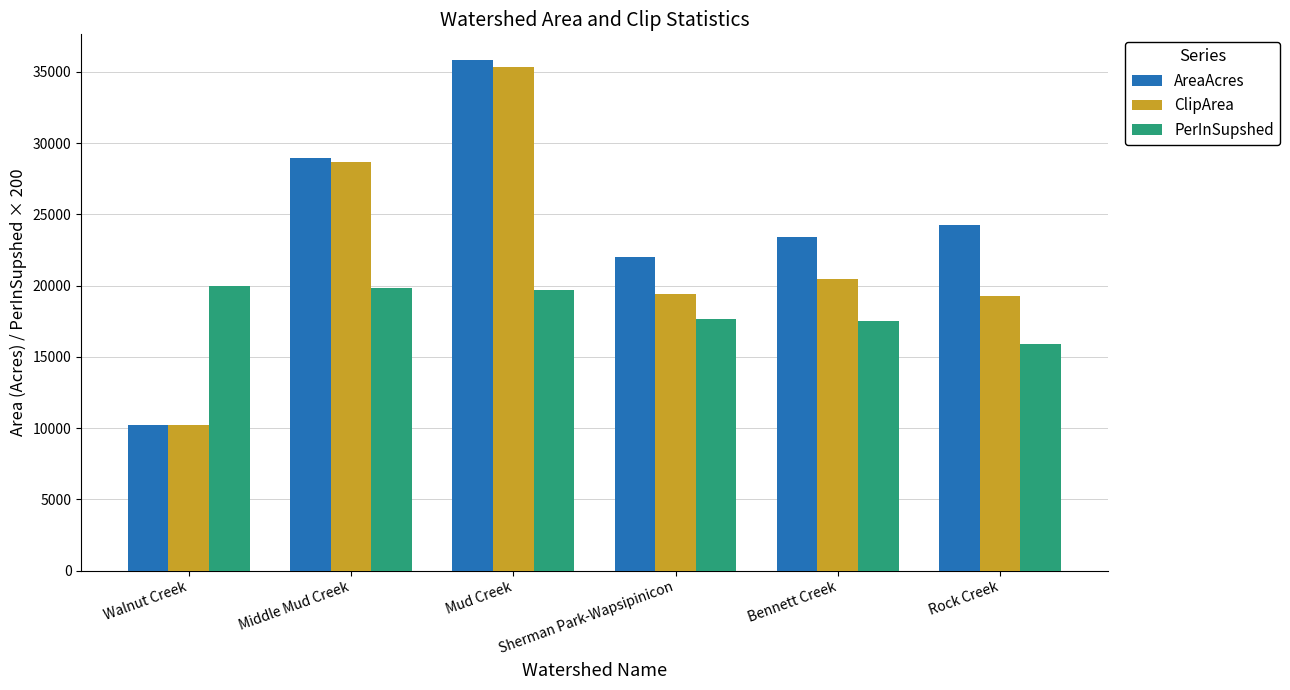

What is the greatest value displayed?

35846.2